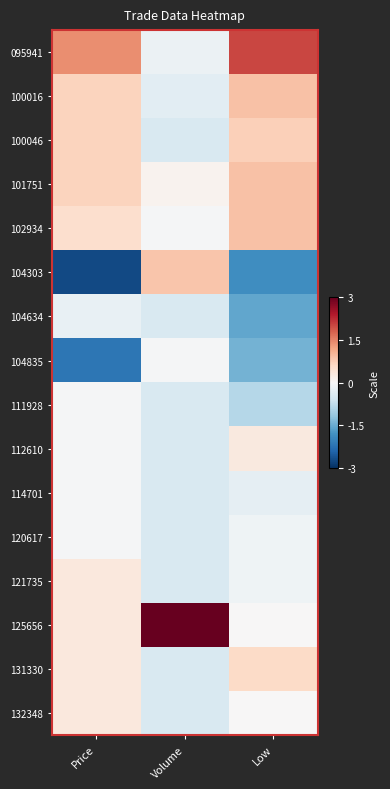

Rank the series at Volume from lowest to highest value.

100046, 104634, 111928, 112610, 114701, 120617, 121735, 131330, 132348, 100016, 095941, 102934, 104835, 101751, 104303, 125656